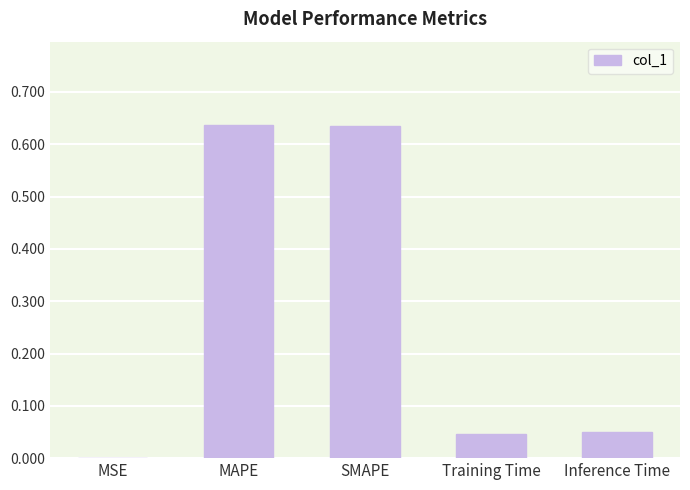

Does the chart contain stacked bars?

No